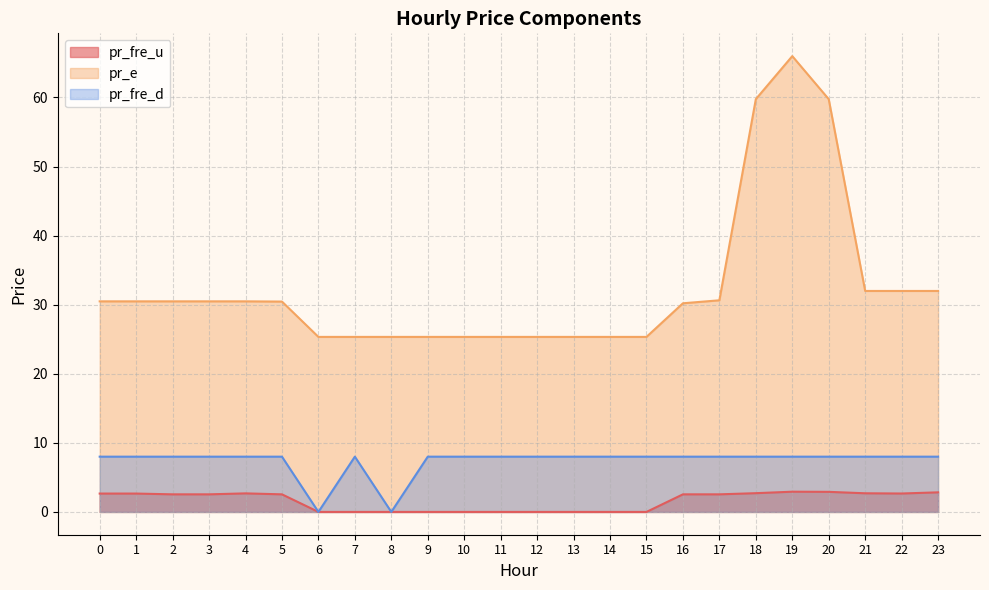

At which category is the sum across all series the highest?

19